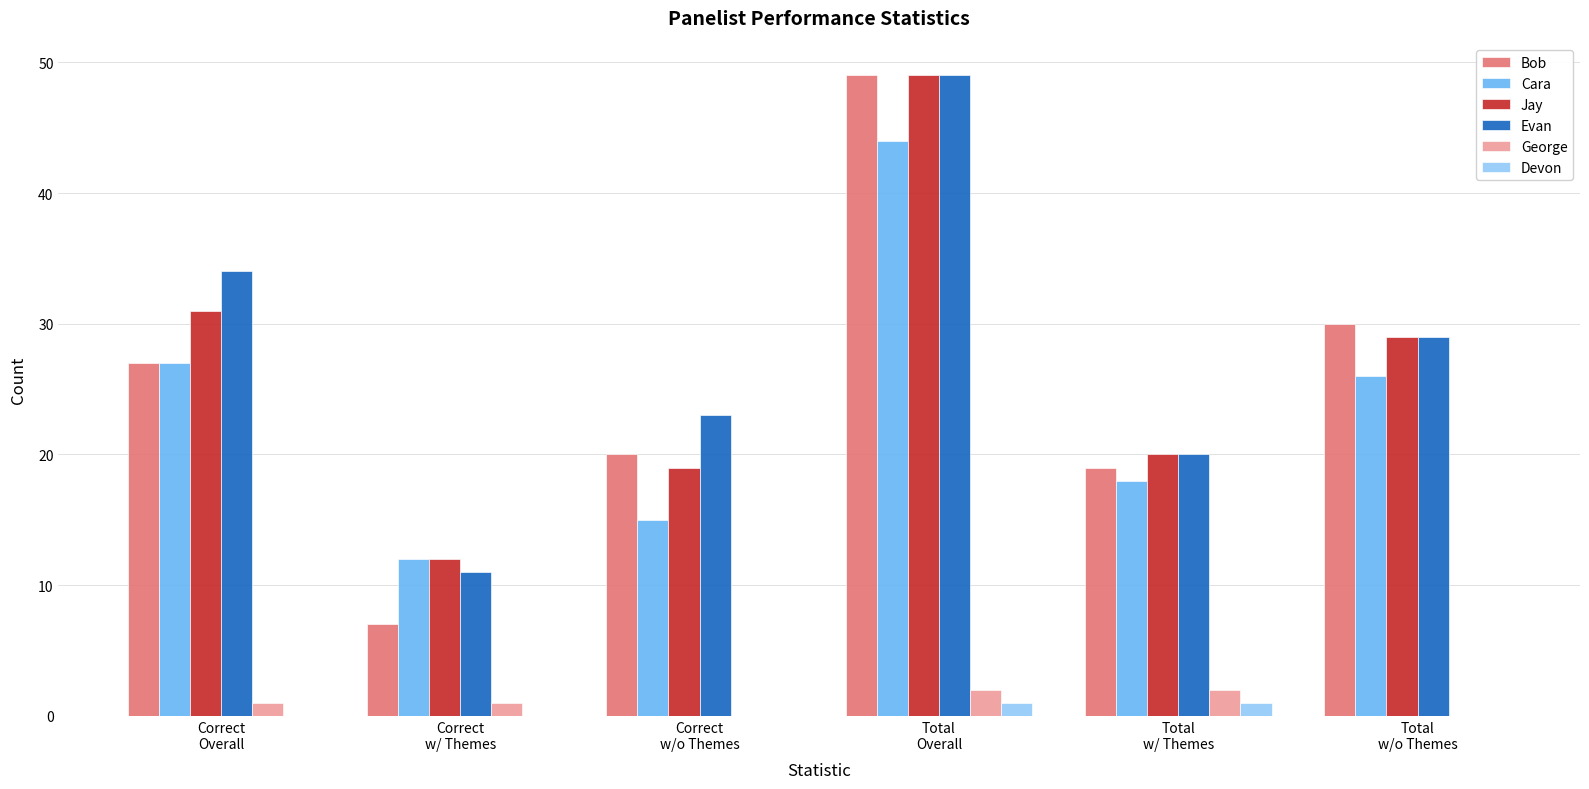

Which label corresponds to the largest value in the chart?

Total
Overall